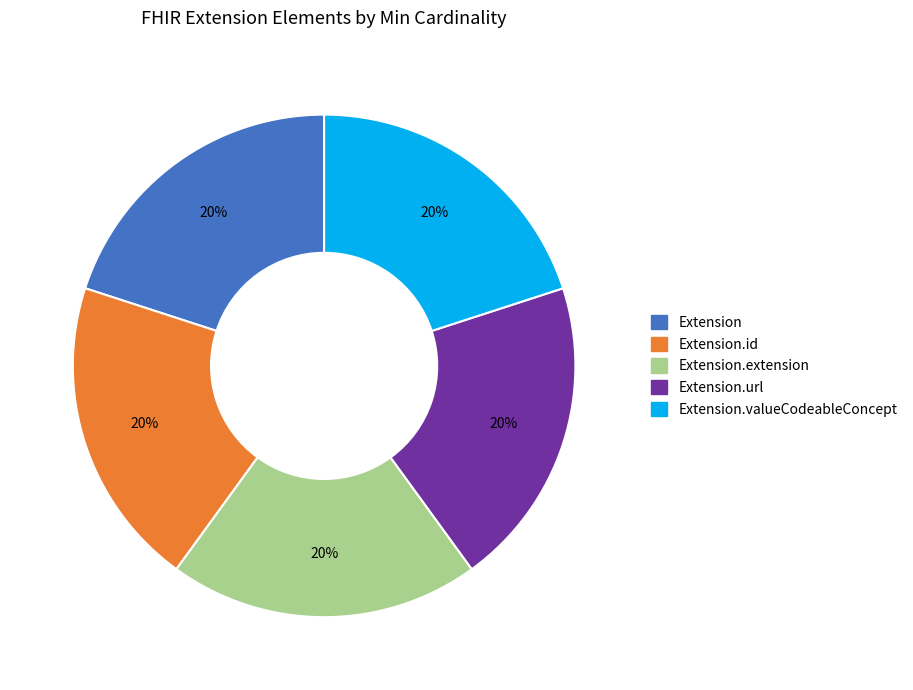

What is the ratio of the value at Extension.valueCodeableConcept to the value at Extension.extension?

1.0